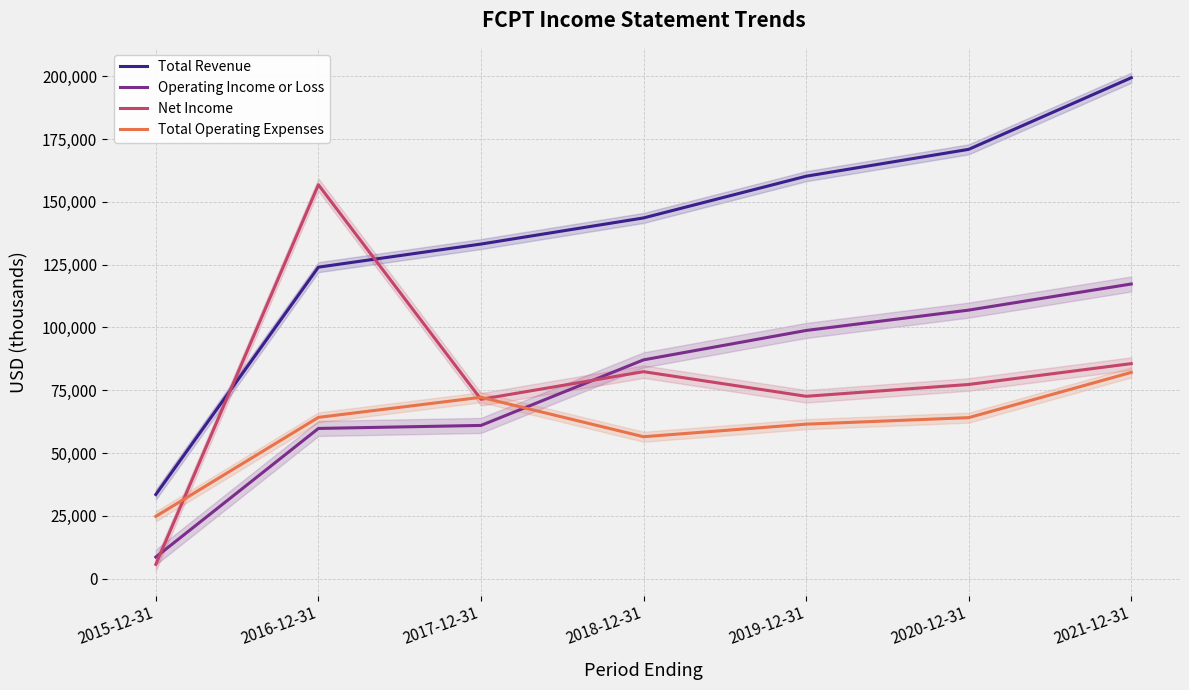

Which series has the largest range (max minus min)?

Total Revenue